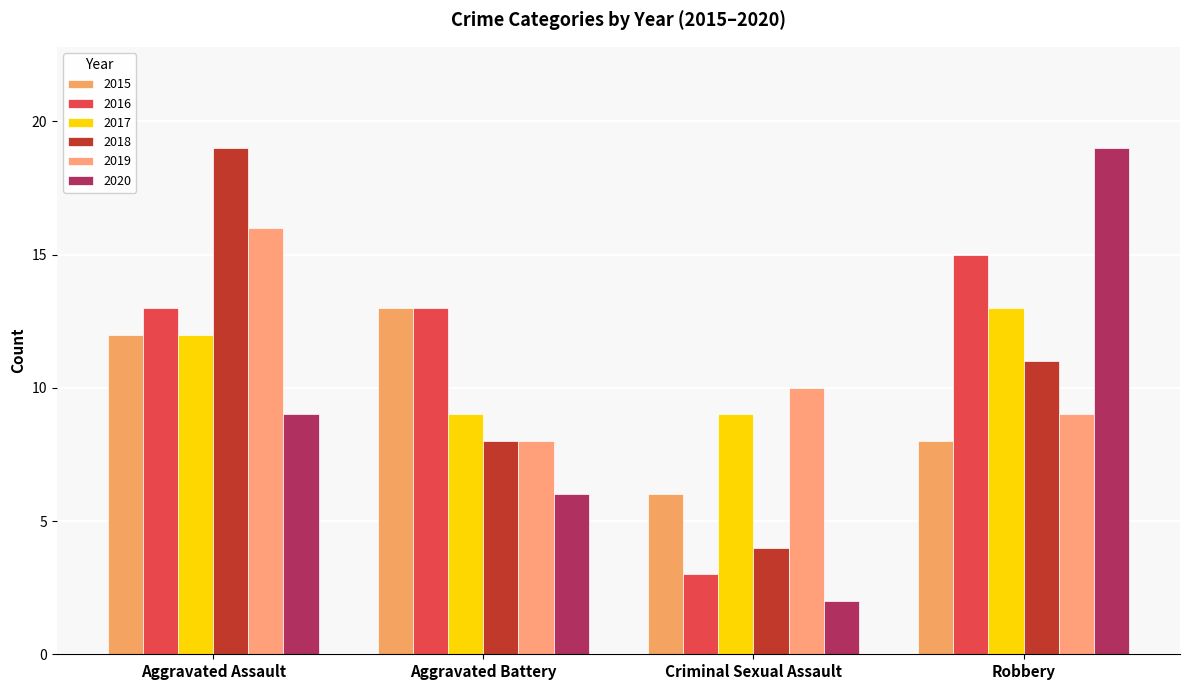

Are the bars grouped side by side (vs. stacked)?

Yes